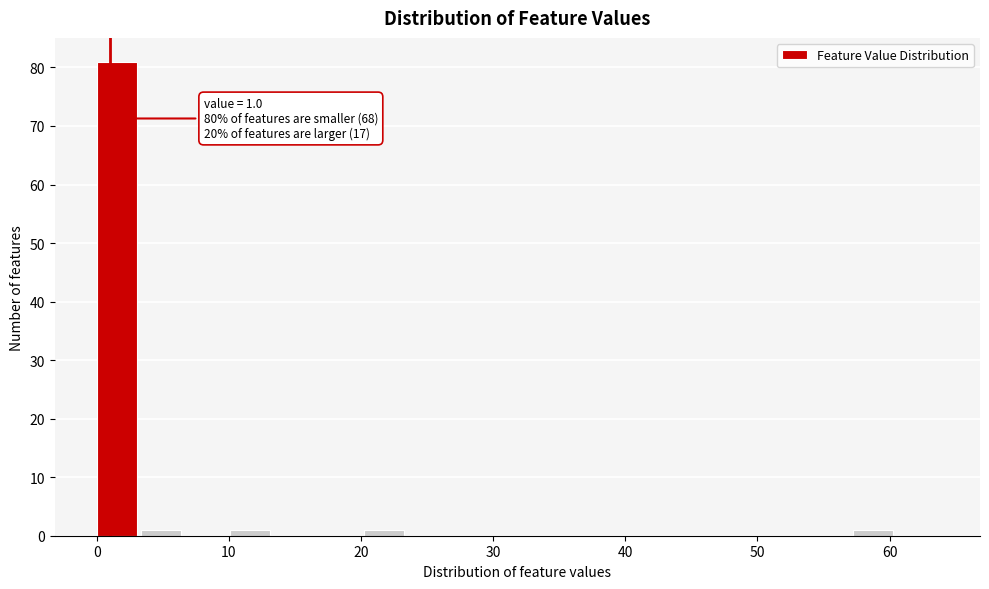

Around what value on the x-axis is the tallest bar? Give the approximate position of its centre, as read against the axis.

2